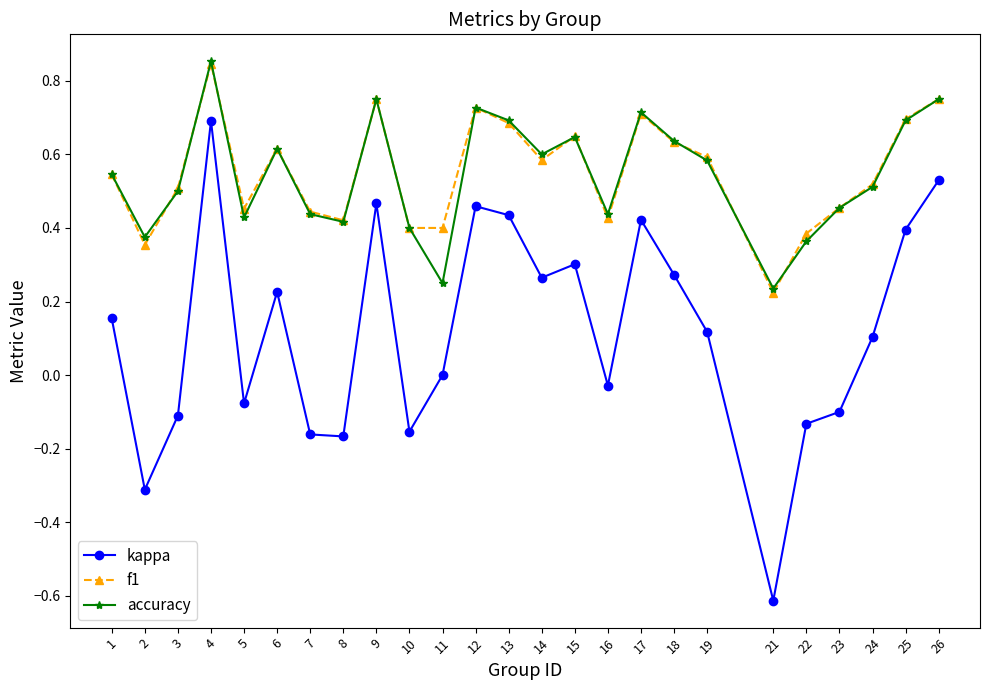

Which label corresponds to the largest value in the chart?

4